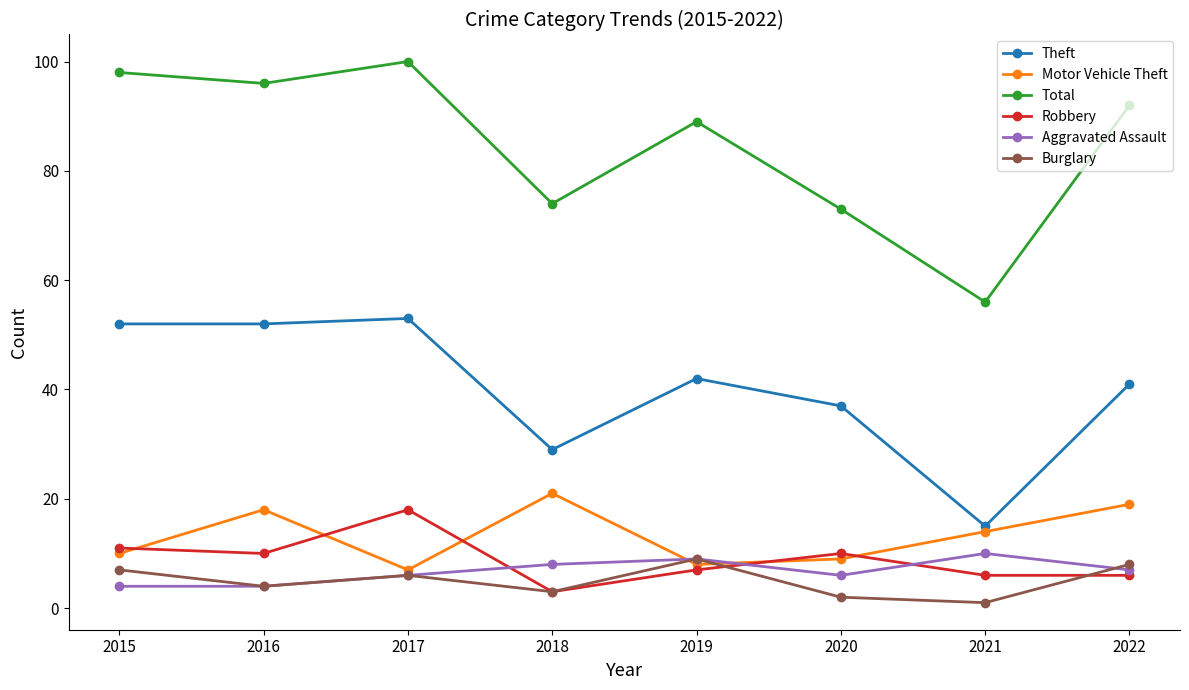

Which series has the largest range (max minus min)?

Total